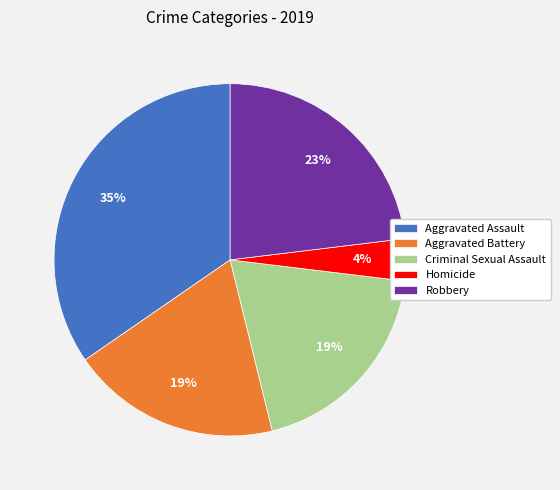

To the nearest percent, what is the difference between the Homicide and Aggravated Assault slice percentages?

31%